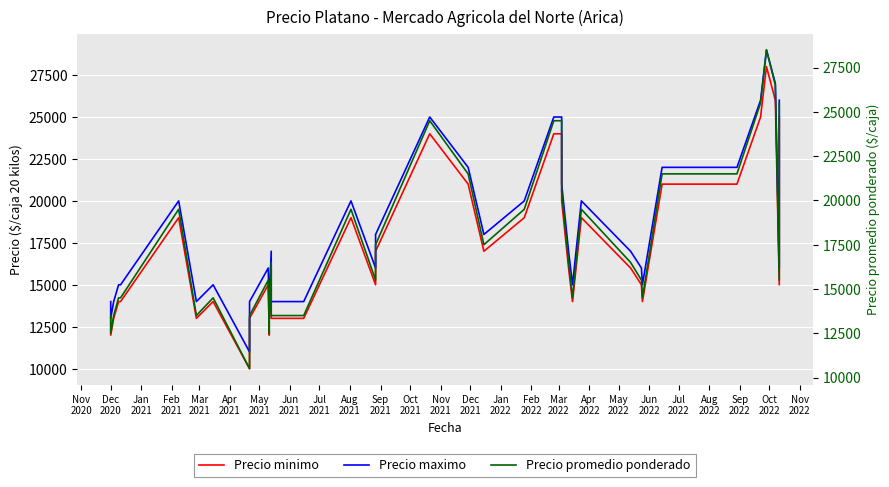

List the series in order of their overall mean, lowest first.

Precio minimo, Precio promedio ponderado, Precio maximo